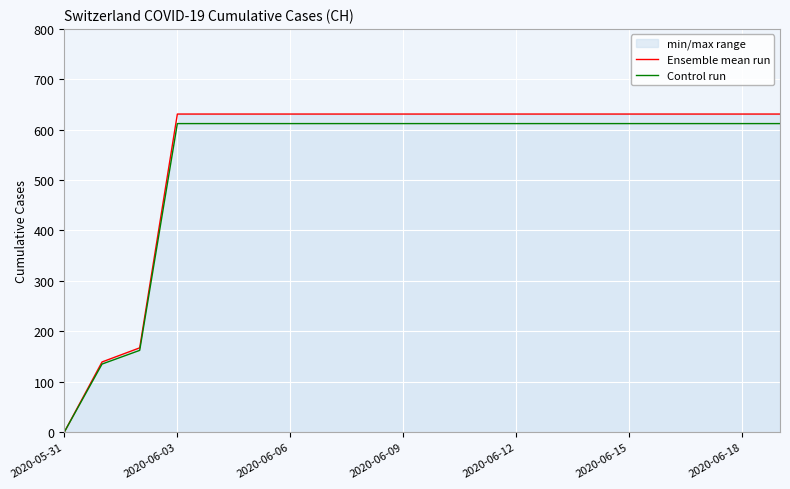

True or false: Control run and Ensemble mean run cross at least once.

False